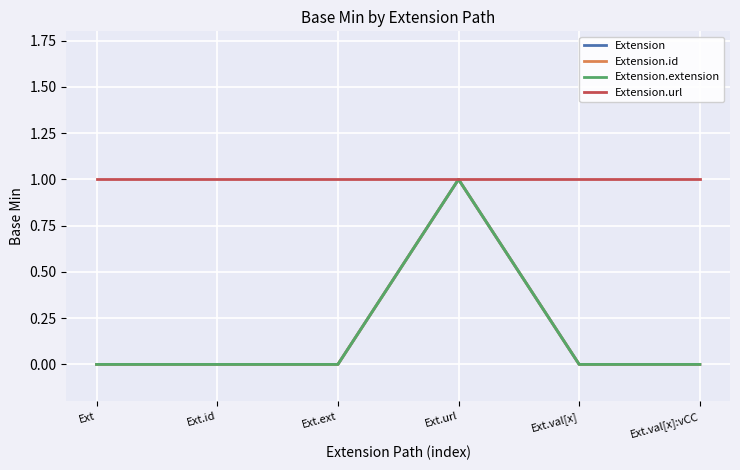

Does the chart have visible grid lines?

Yes